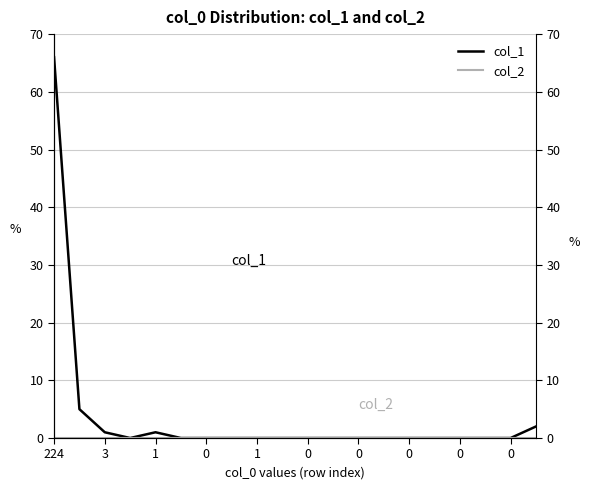

Is this an area chart (filled region under the line)?

No